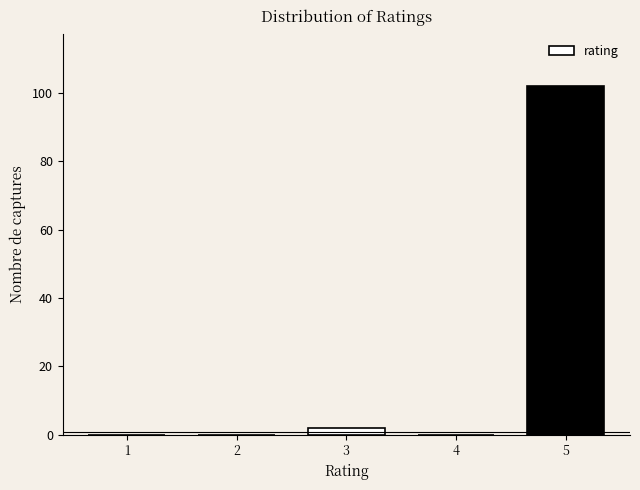

Read the value at 5.

102